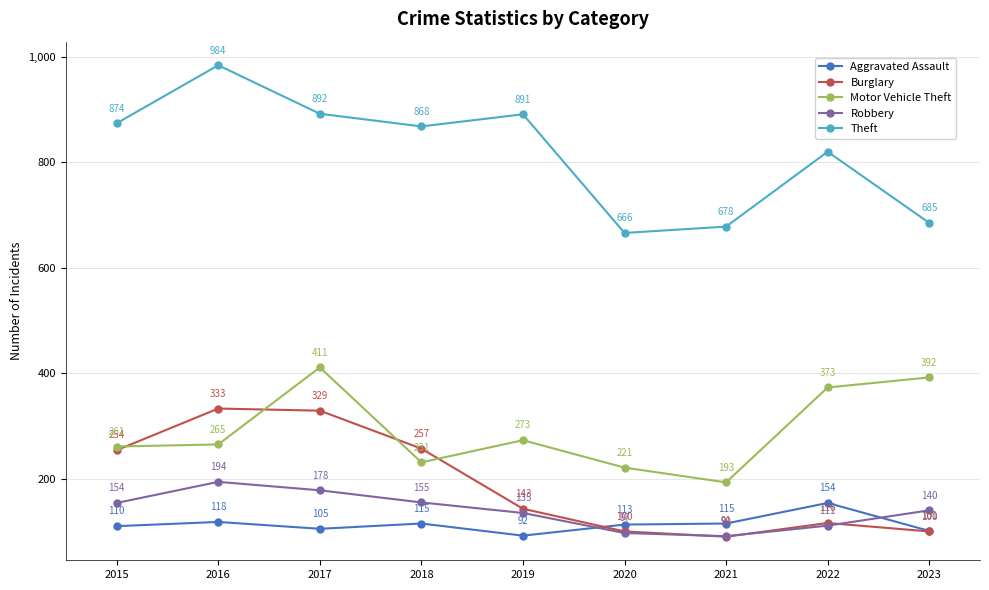

Reading left to right, extract all data points from this chart.

Aggravated Assault: 110	118	105	115	92	113	115	154	101
Burglary: 254	333	329	257	143	100	90	116	100
Motor Vehicle Theft: 261	265	411	231	273	221	193	373	392
Robbery: 154	194	178	155	135	97	91	111	140
Theft: 874	984	892	868	891	666	678	820	685